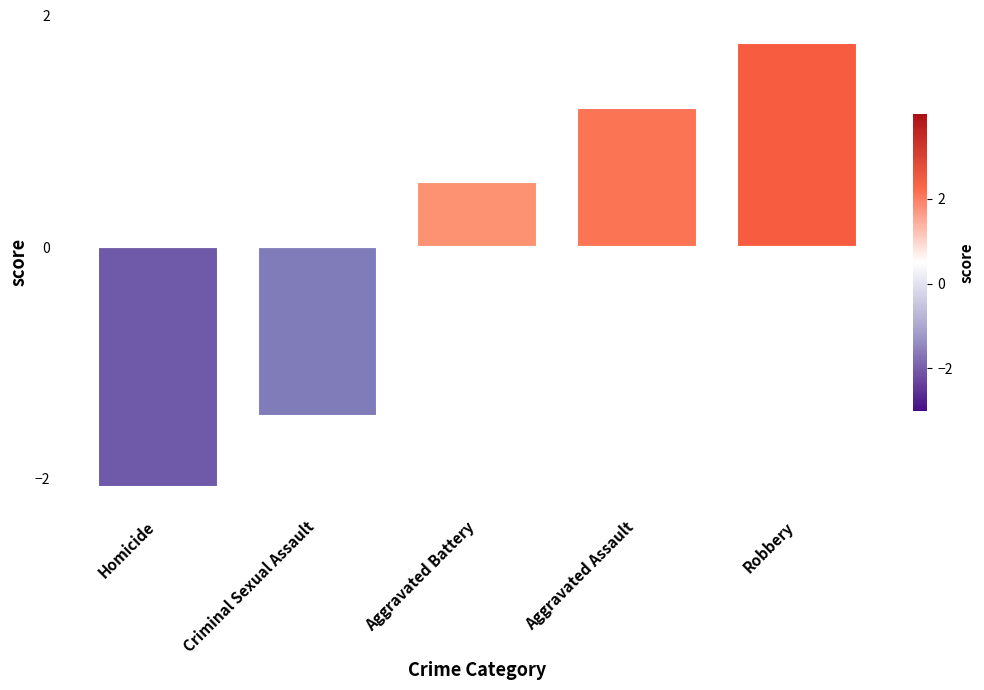

What is the change in value from Homicide to Robbery?

+3.8